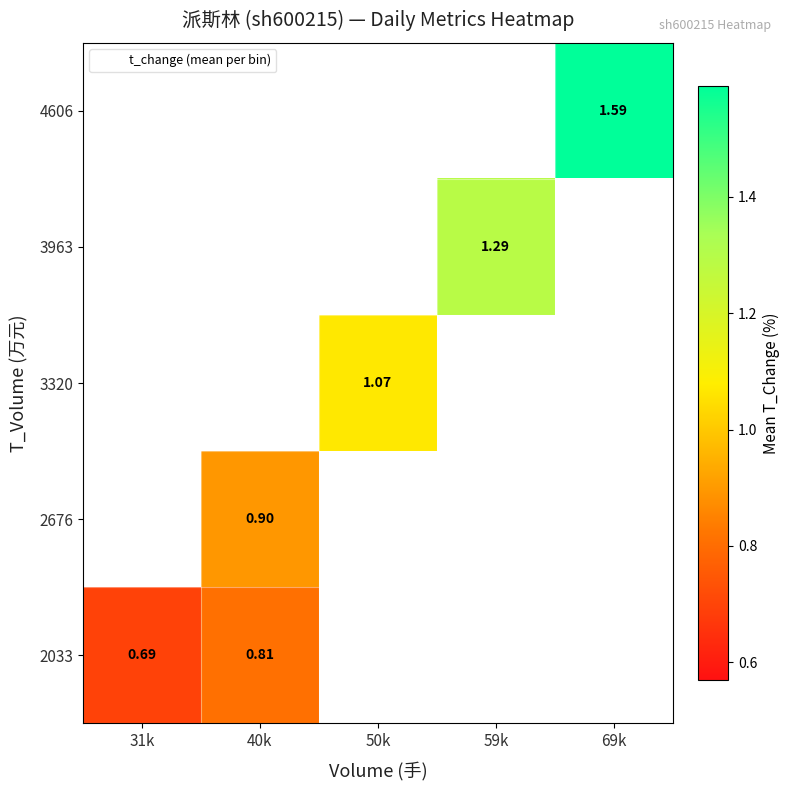

Which label corresponds to the smallest value in the chart?

31k